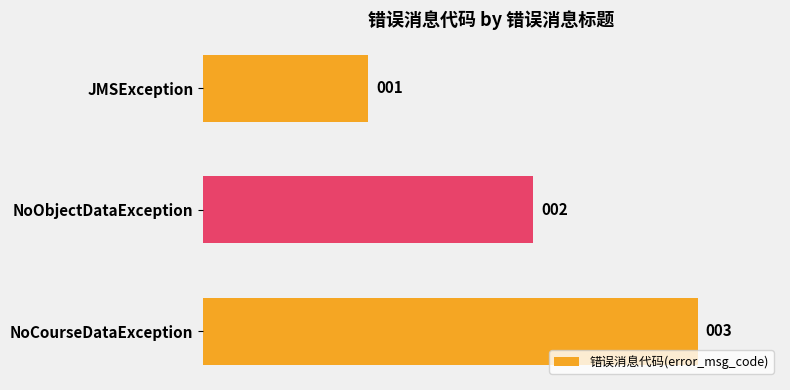

Count the values in the range 1 to 3.

3